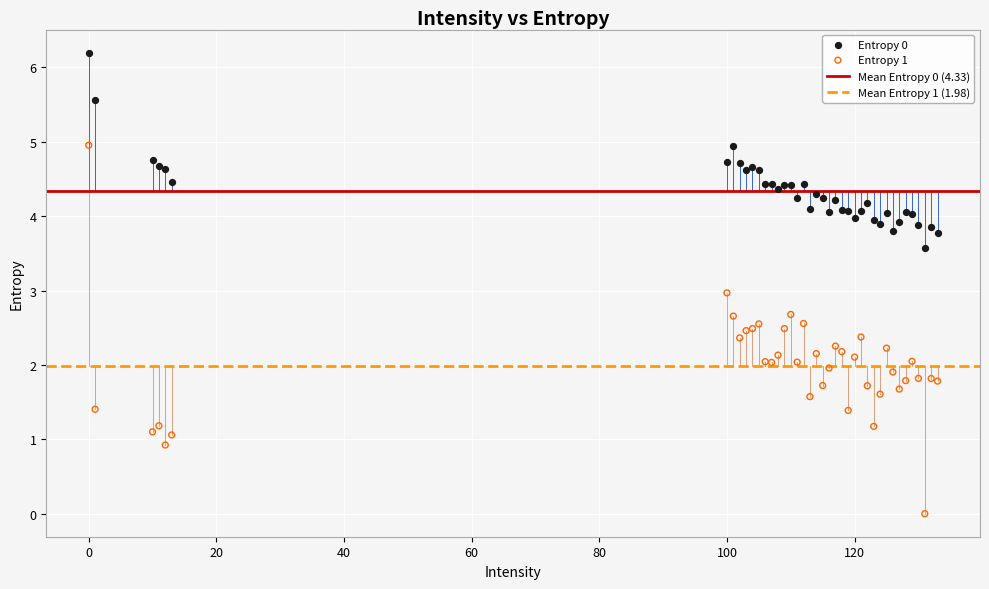

Which series contains the lowest Y value?

Entropy 1